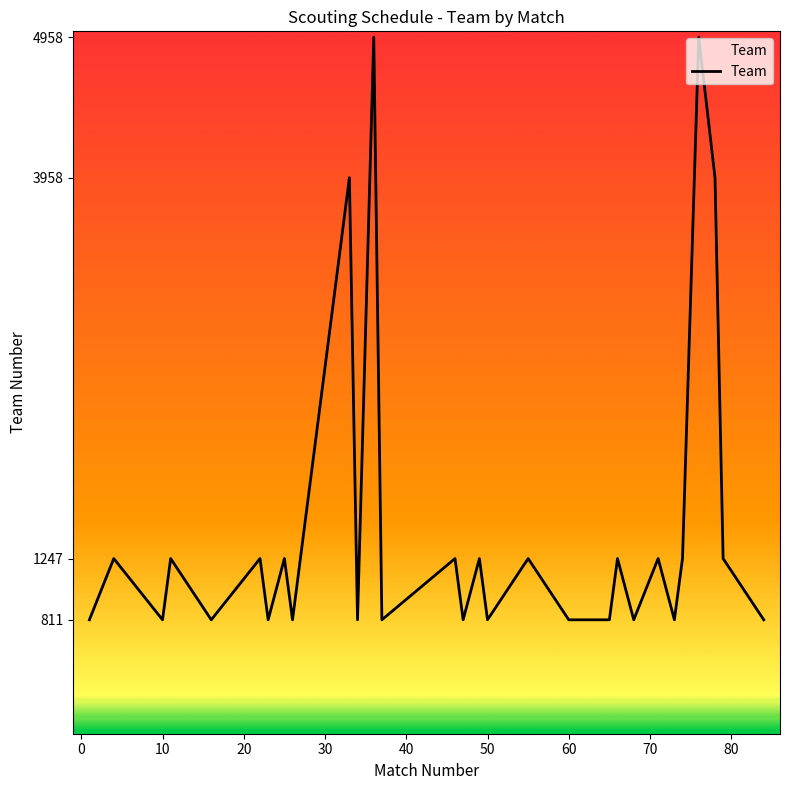

Does the chart have visible grid lines?

No